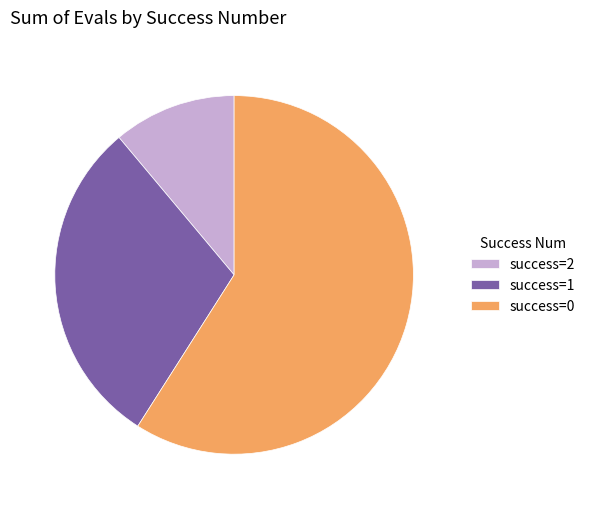

True or false: success=1 accounts for 30% of the total.

True